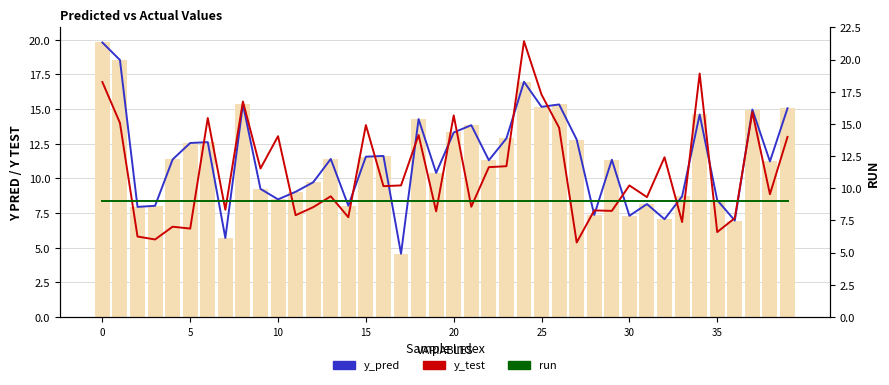

The value of run at 30 is 9.0. True or false?

True